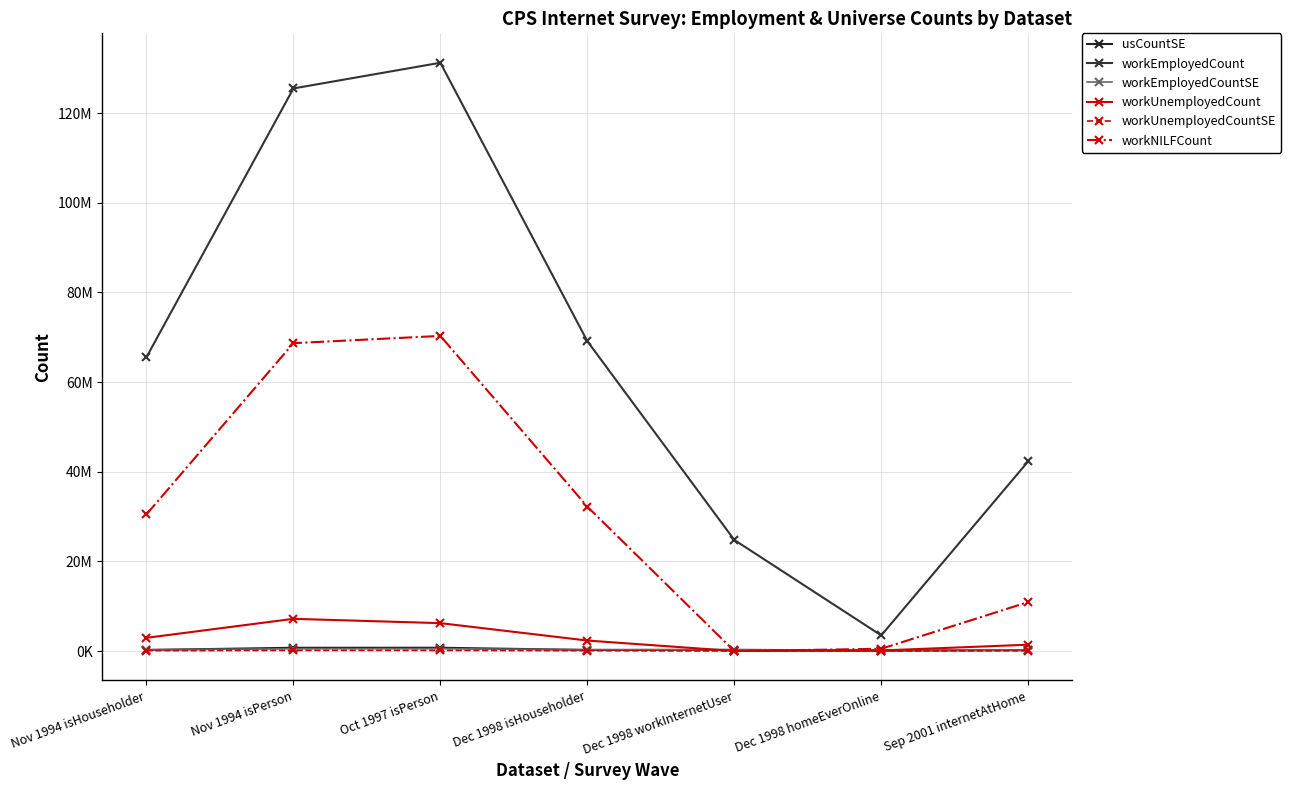

True or false: workEmployedCount has a value of 65545071 at Nov 1994 isHouseholder.

True